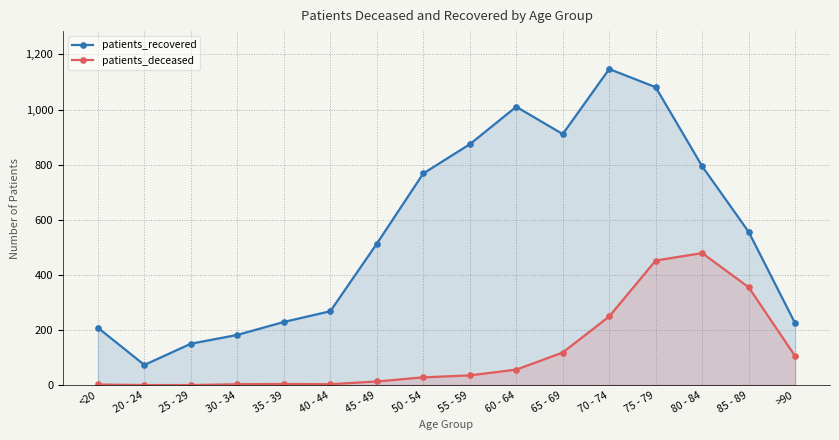

At which label is patients_recovered closest to 610?

85 - 89